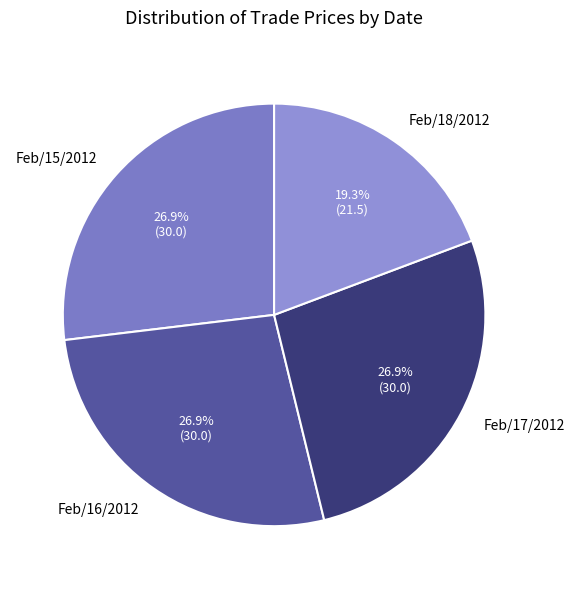

How many slices are in this pie chart?

4